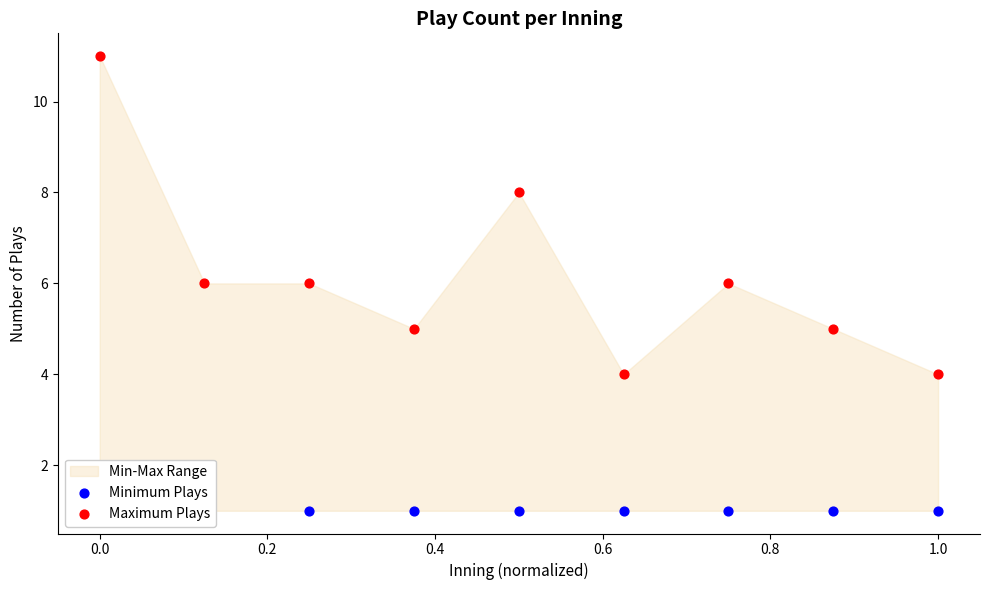

At how many categories does at least one series exceed 3?

9